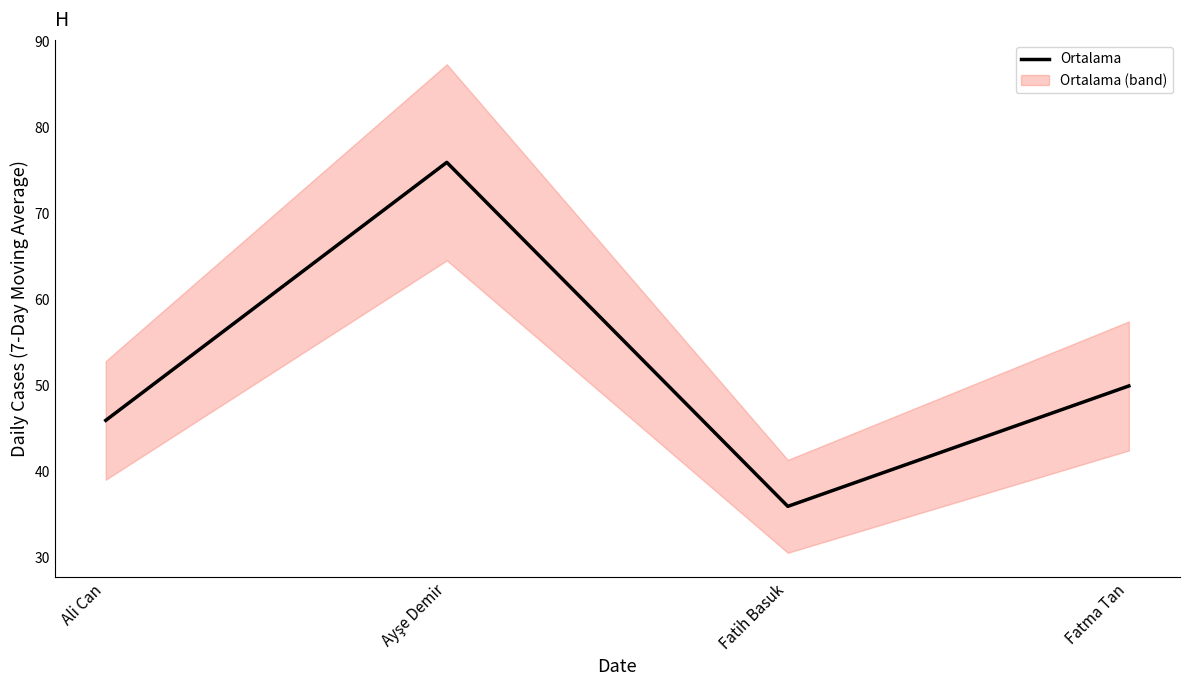

At which category does the chart reach its peak across all series?

Ayşe Demir